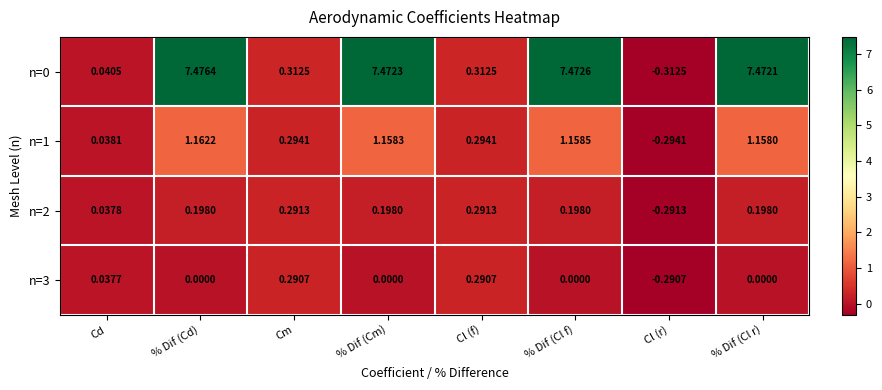

How many series are shown in this chart?

4